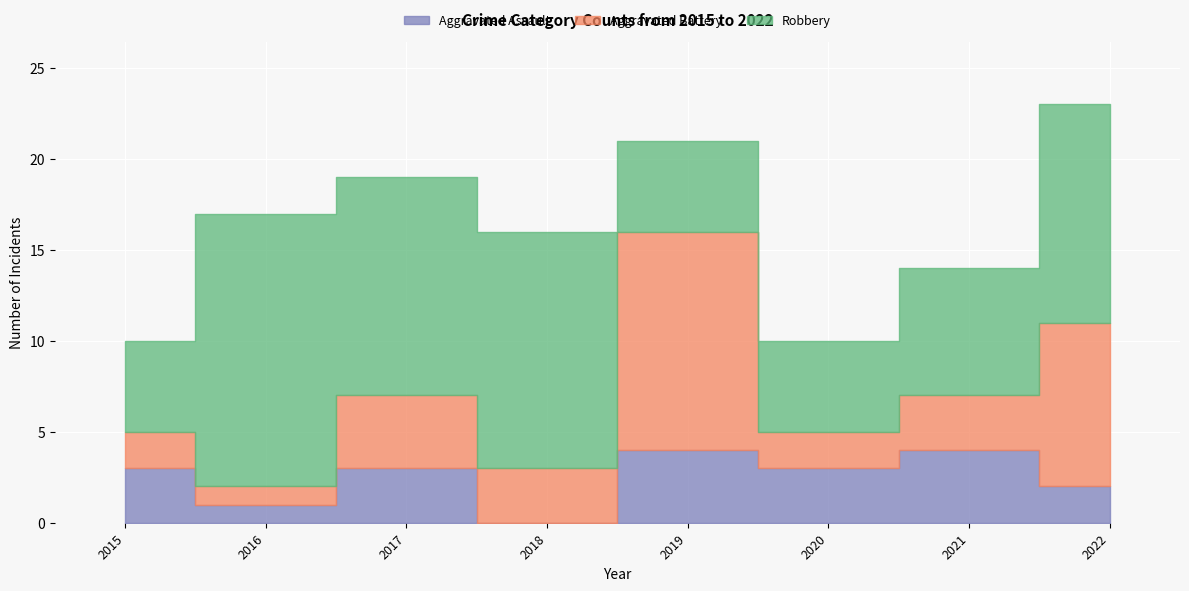

At which category does Aggravated Assault reach its first local valley?

2016